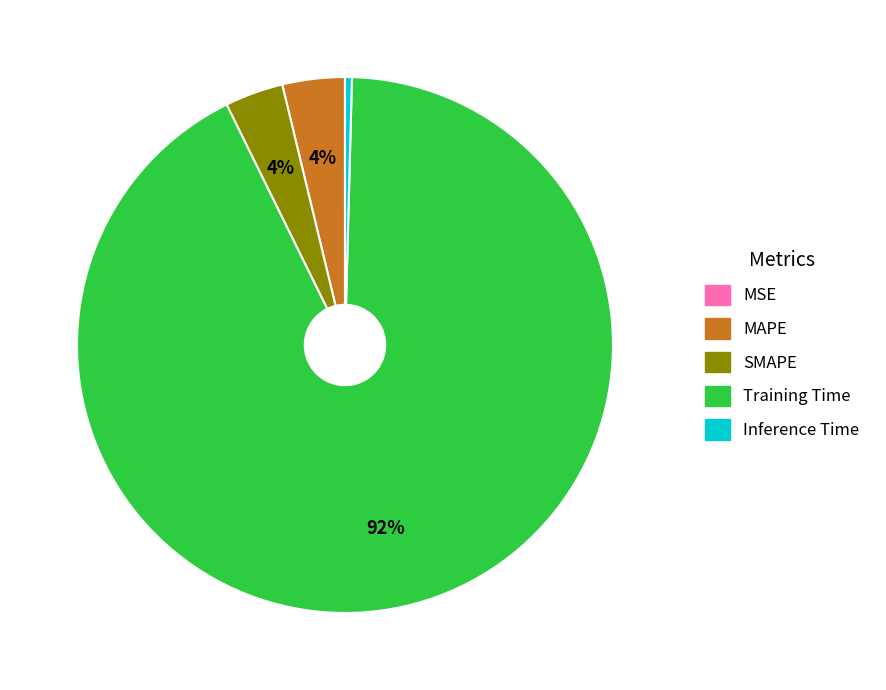

Combined, do Training Time and MAPE account for over 50%?

Yes